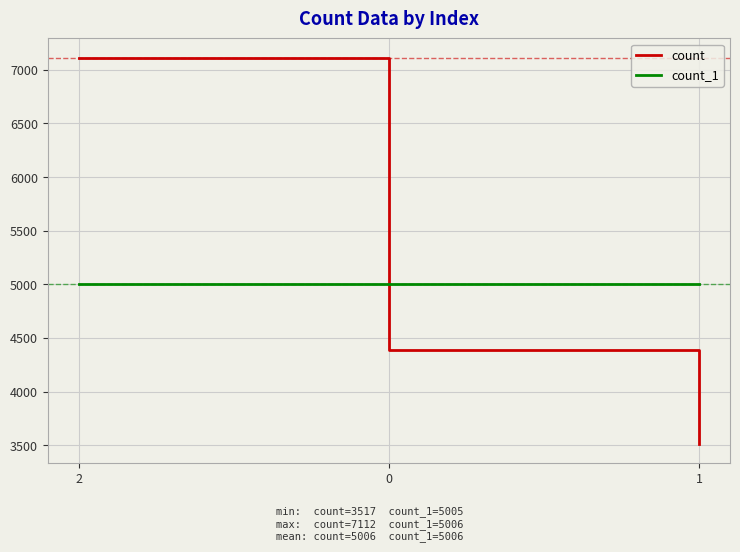

At how many categories does at least one series exceed 5587?

1